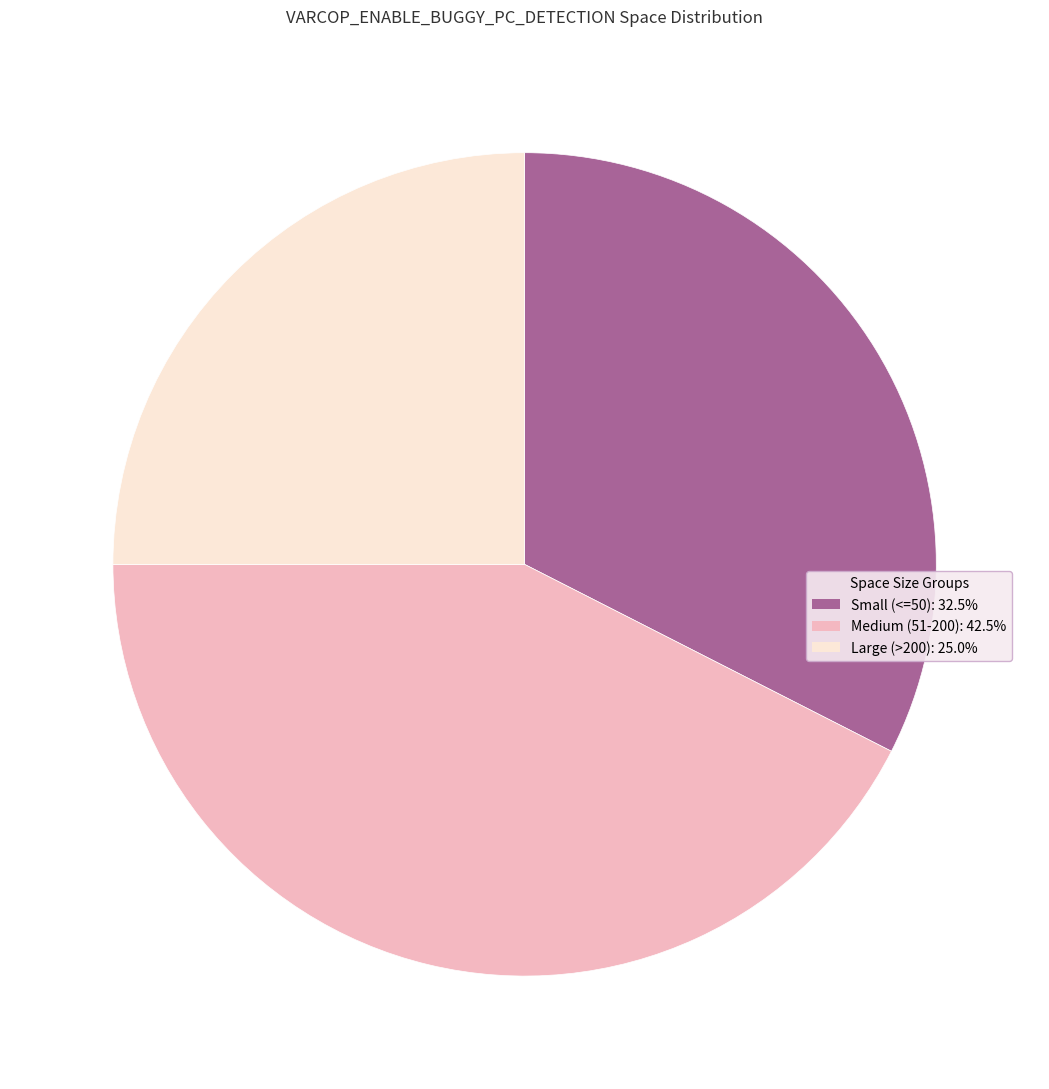

Does any single category account for the majority?

No